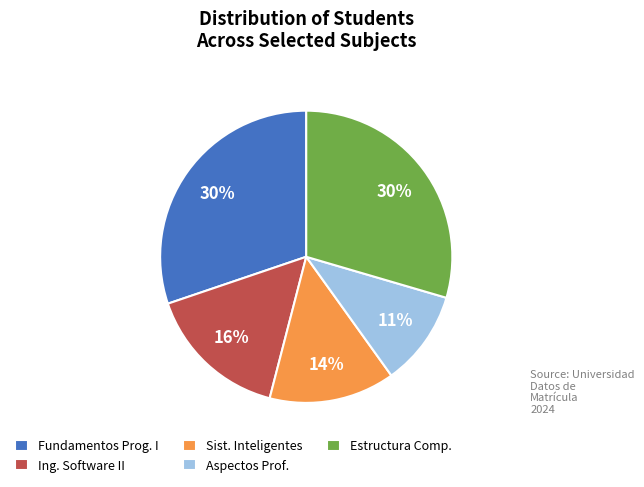

Does Aspectos Prof. account for over 50% of the chart?

No